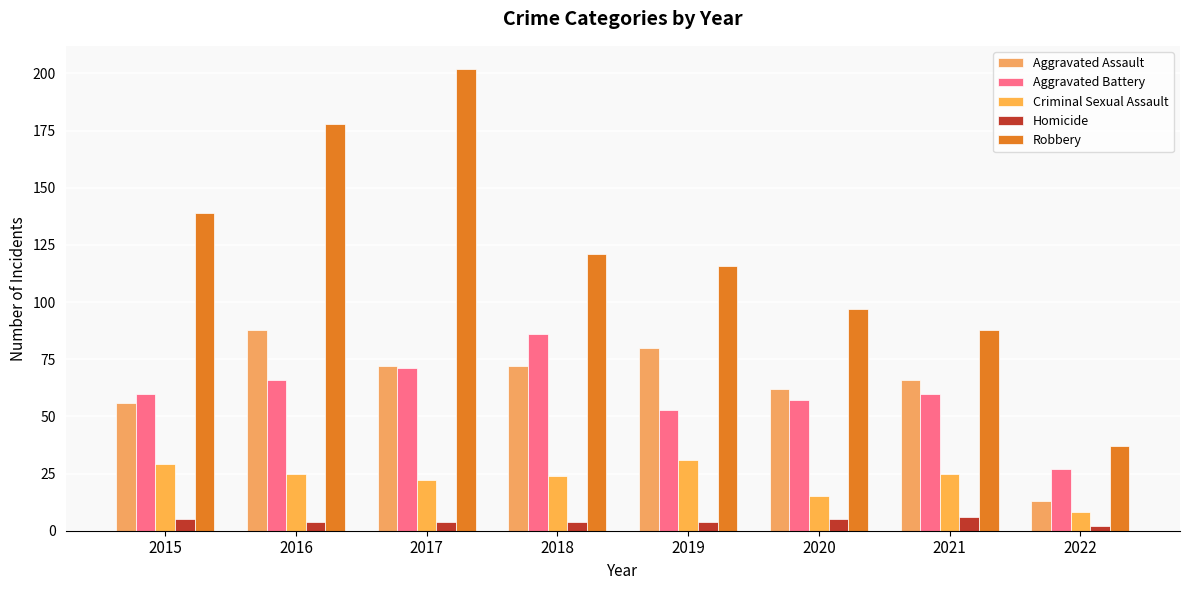

True or false: Homicide has a value of 6 at 2021.

True